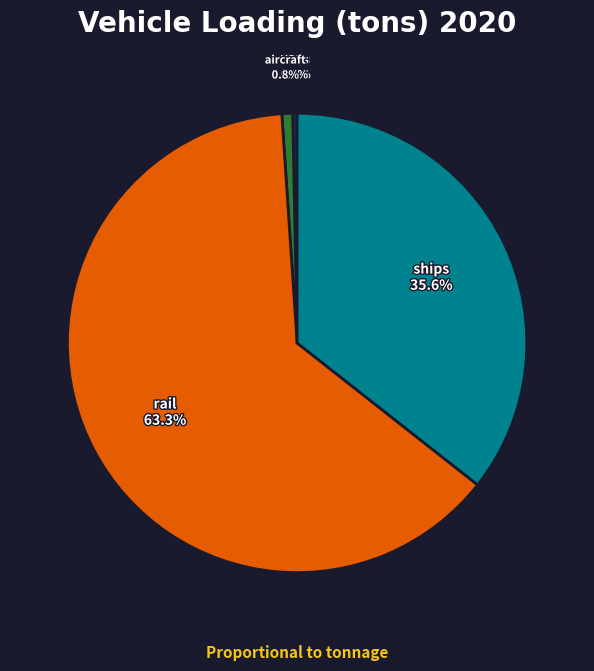

To the nearest percent, what is the difference between the largest and smallest slice percentages?

63%